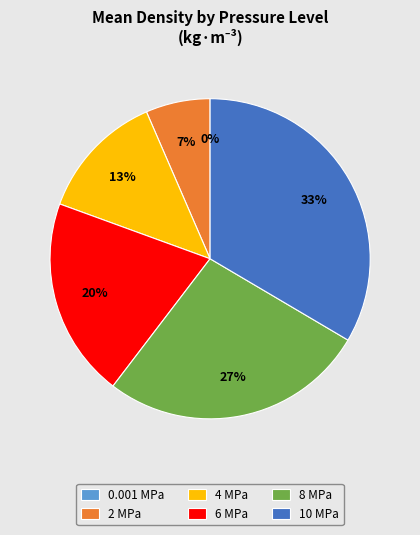

What percentage is the 4 MPa slice, to the nearest percent?

13%